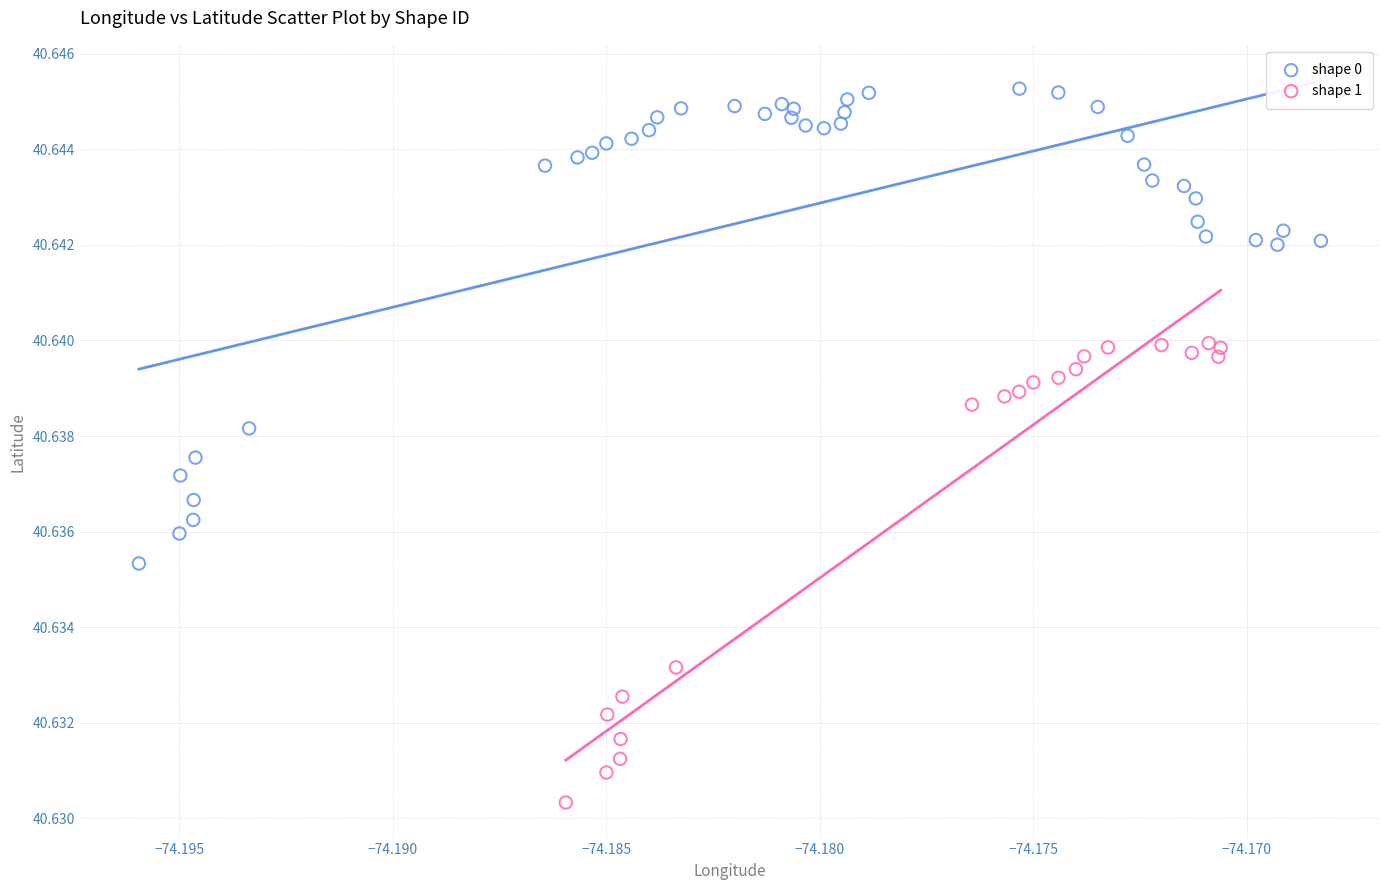

Which series has the largest Y range (max minus min)?

shape 0